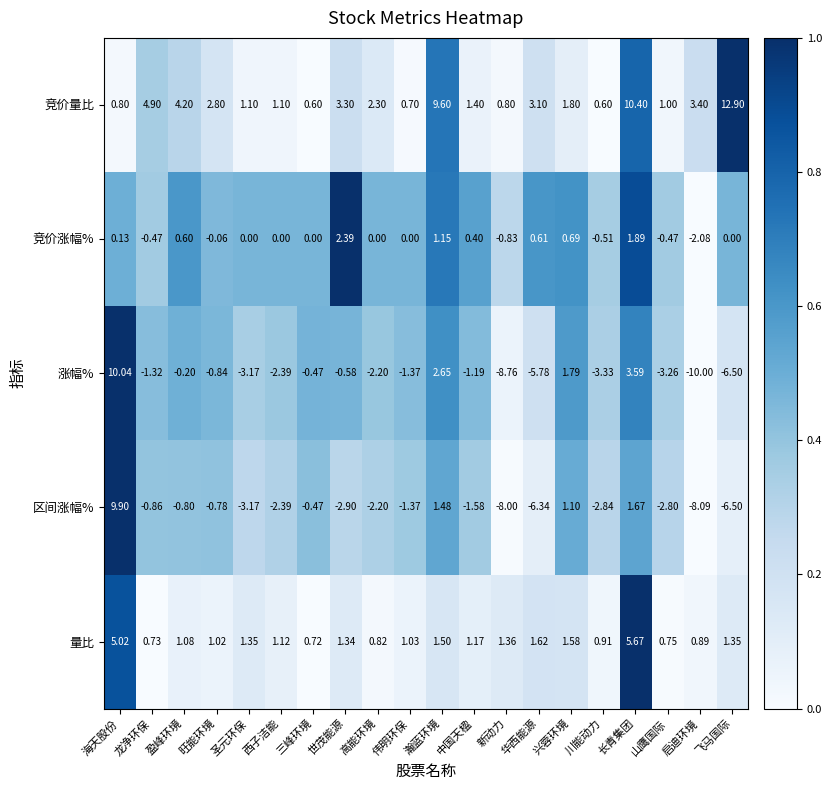

At which category is the sum across all series the highest?

海天股份